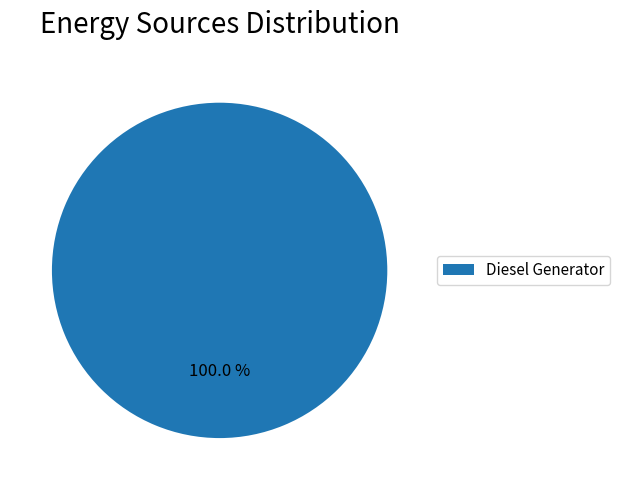

What is the majority slice?

Diesel Generator